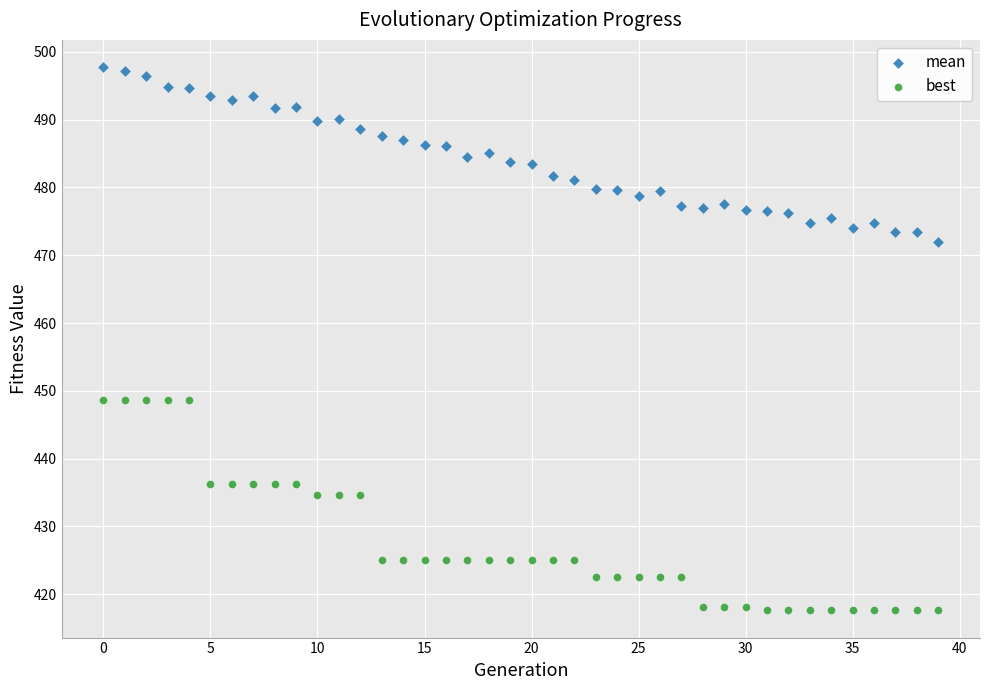

Which series has the widest spread of Y values?

best